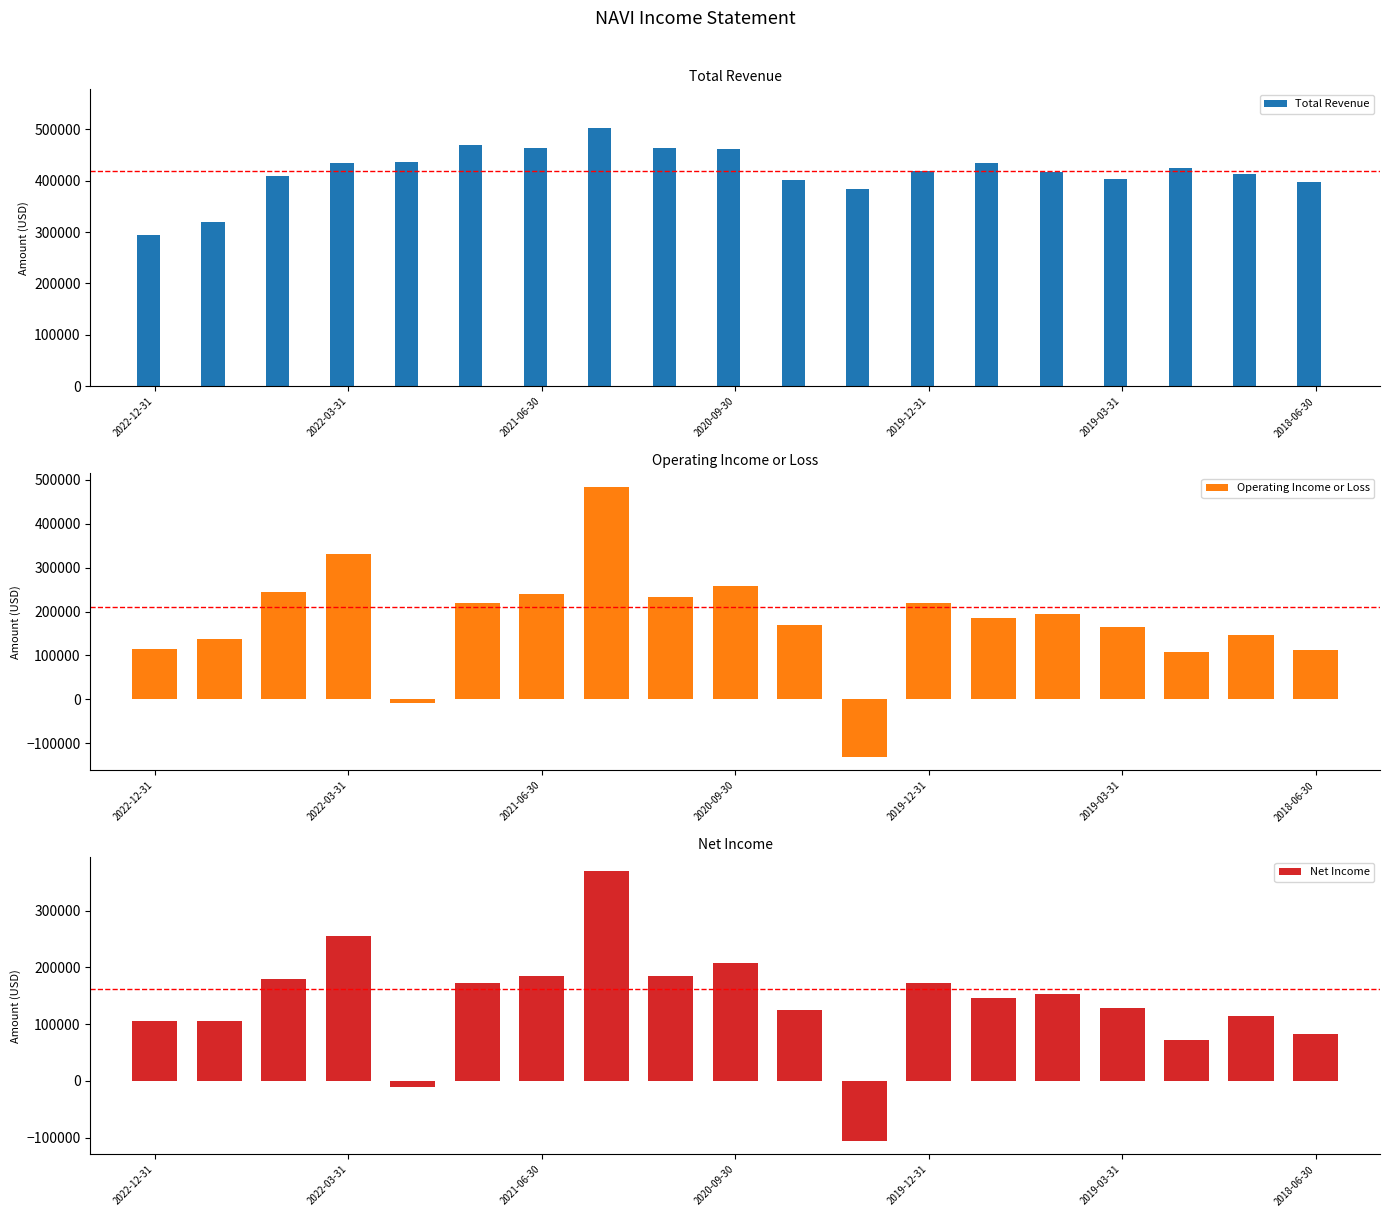

What is the maximum value for Total Revenue?

502000